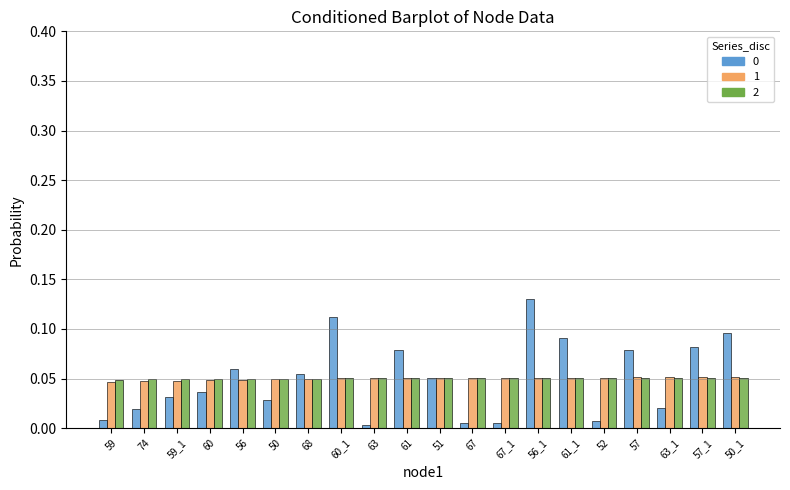

What is the sum of all 1 values?

1.0